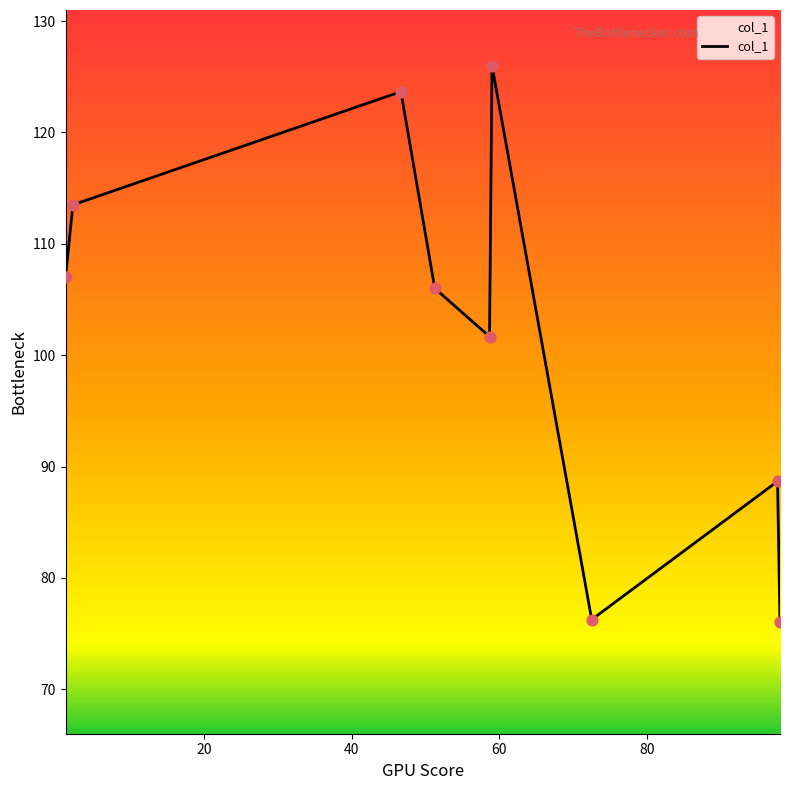

What is the minimum value shown in the chart?

76.0